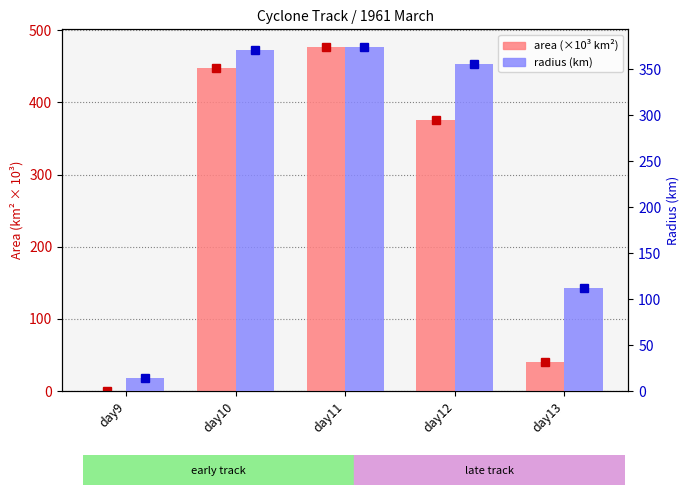

Where does the radius series first go above 356?

day10